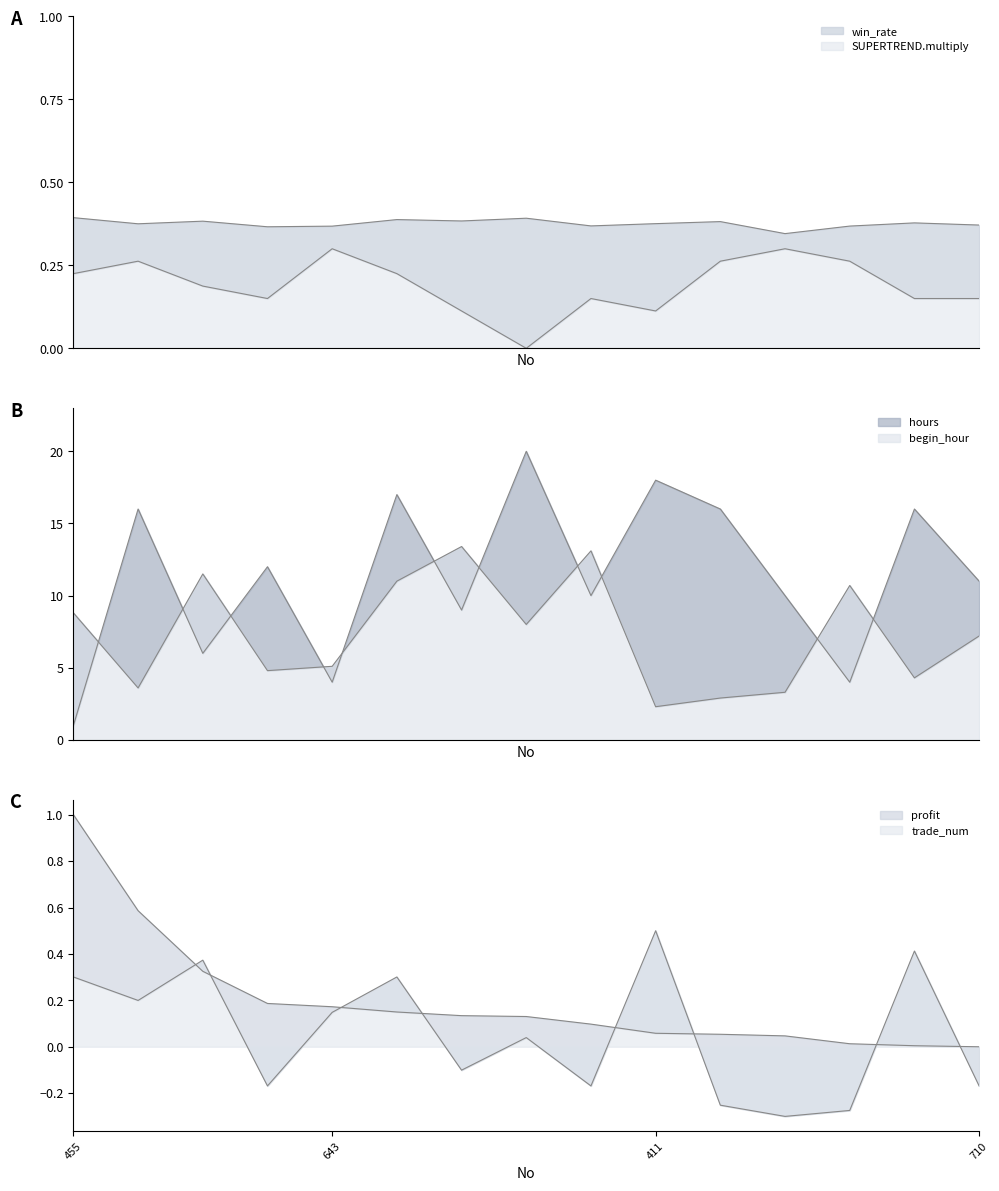

The value of SUPERTREND.multiply at 660 is 0.4. True or false?

False